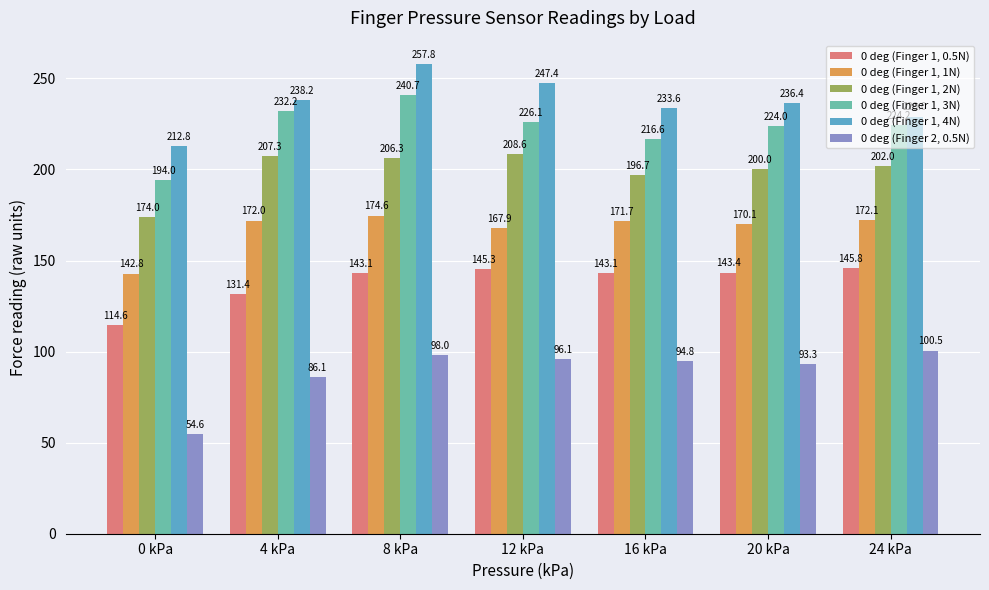

Is the value of 0 deg (Finger 1, 1N) at 4 kPa greater than the value of 0 deg (Finger 1, 2N) at 20 kPa?

No